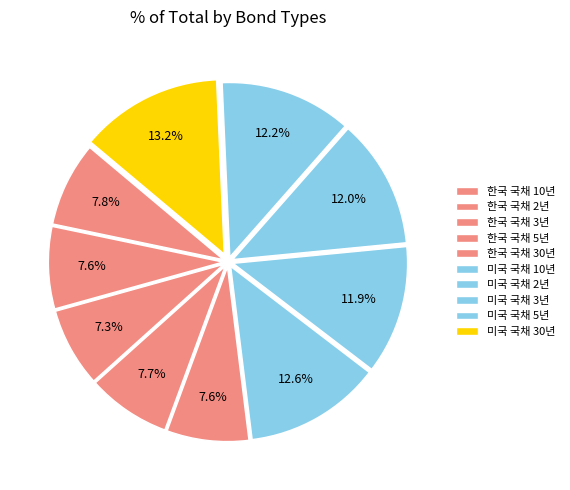

What percentage is the 한국 국채 3년 slice, to the nearest percent?

7%